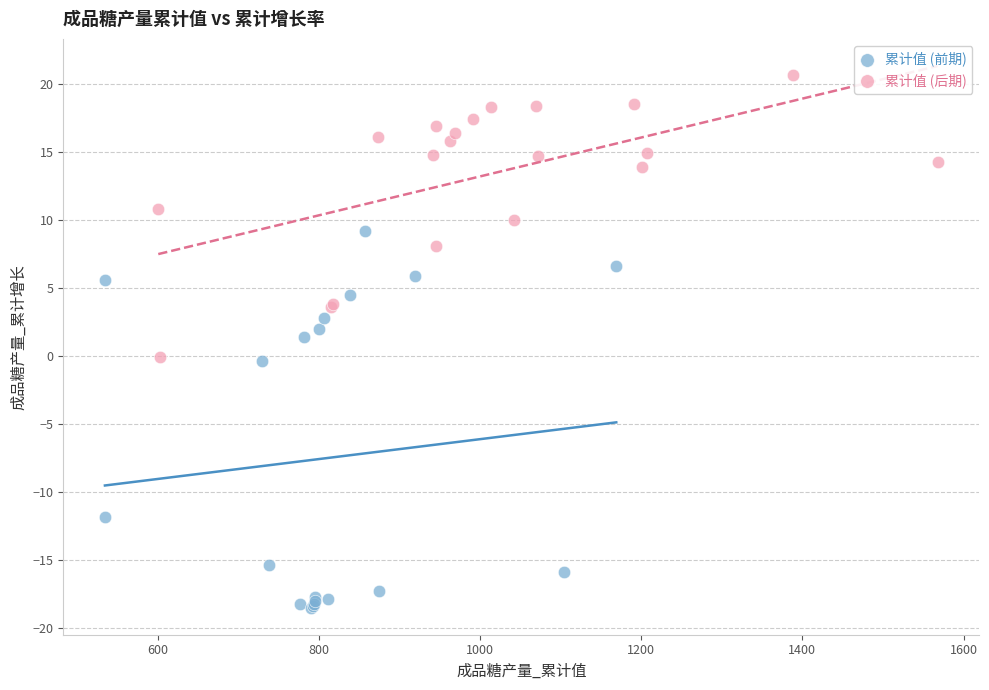

Which series reaches the maximum Y coordinate?

累计值 (后期)